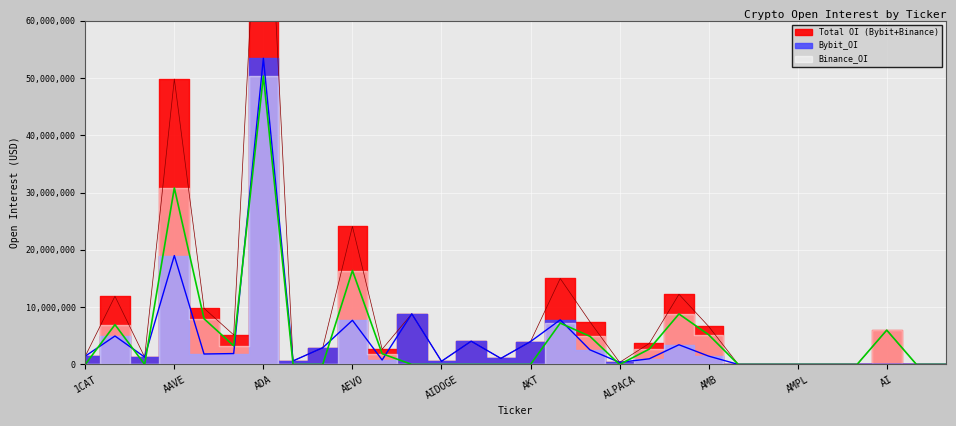

How many interior local peaks does the Bybit_OI series have?

8